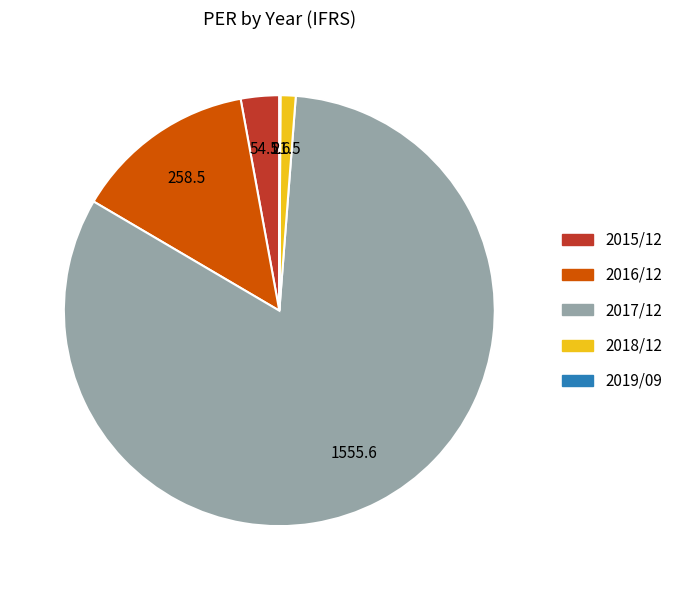

Is there a majority slice in this chart?

Yes